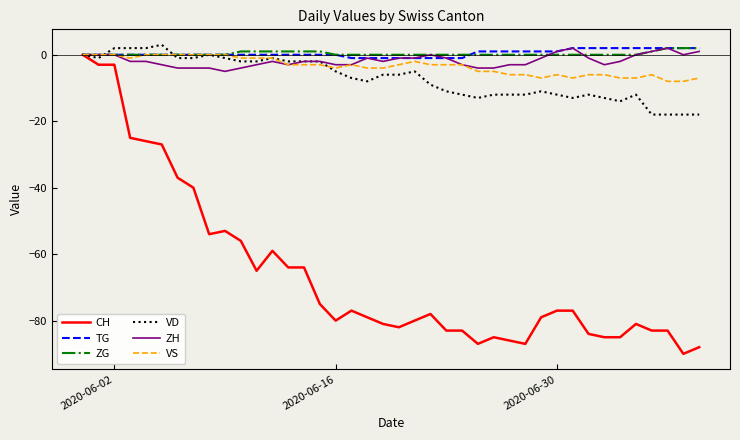

What is the maximum value for VD?

3